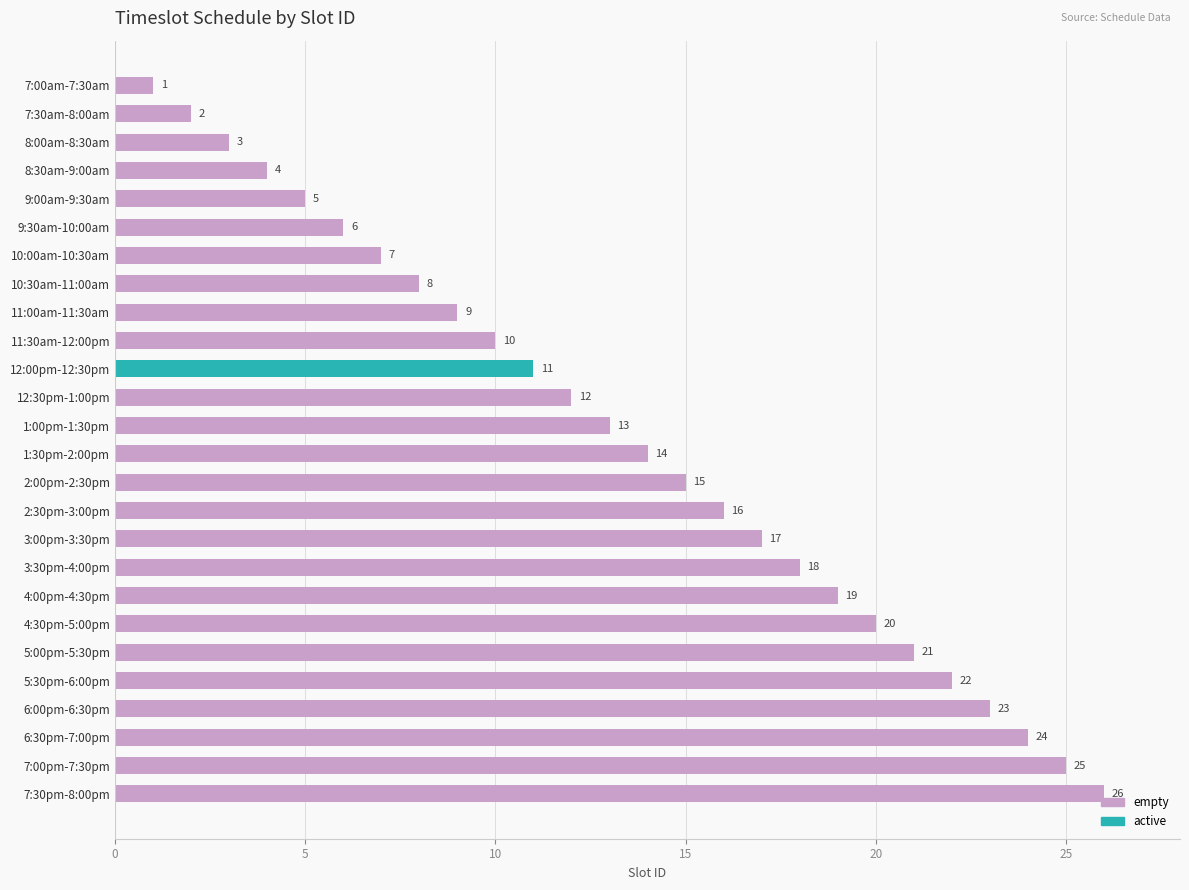

Count the number of categories in the chart.

26